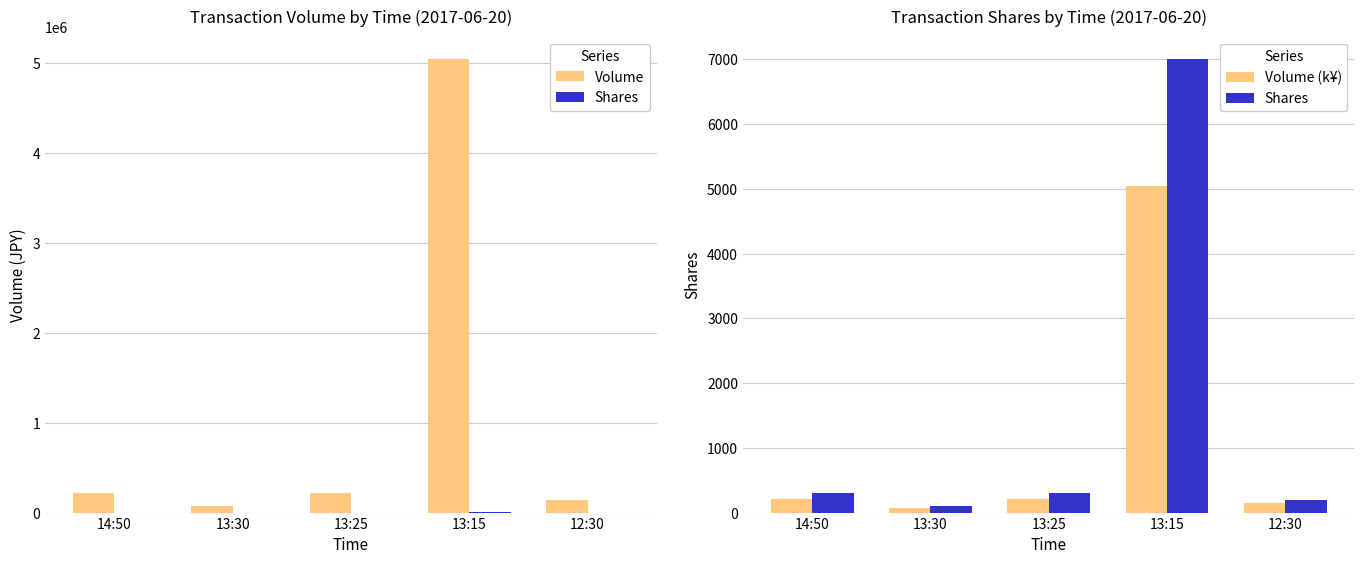

What is the value of the Volume bar at the 3rd from the left?

215900.0